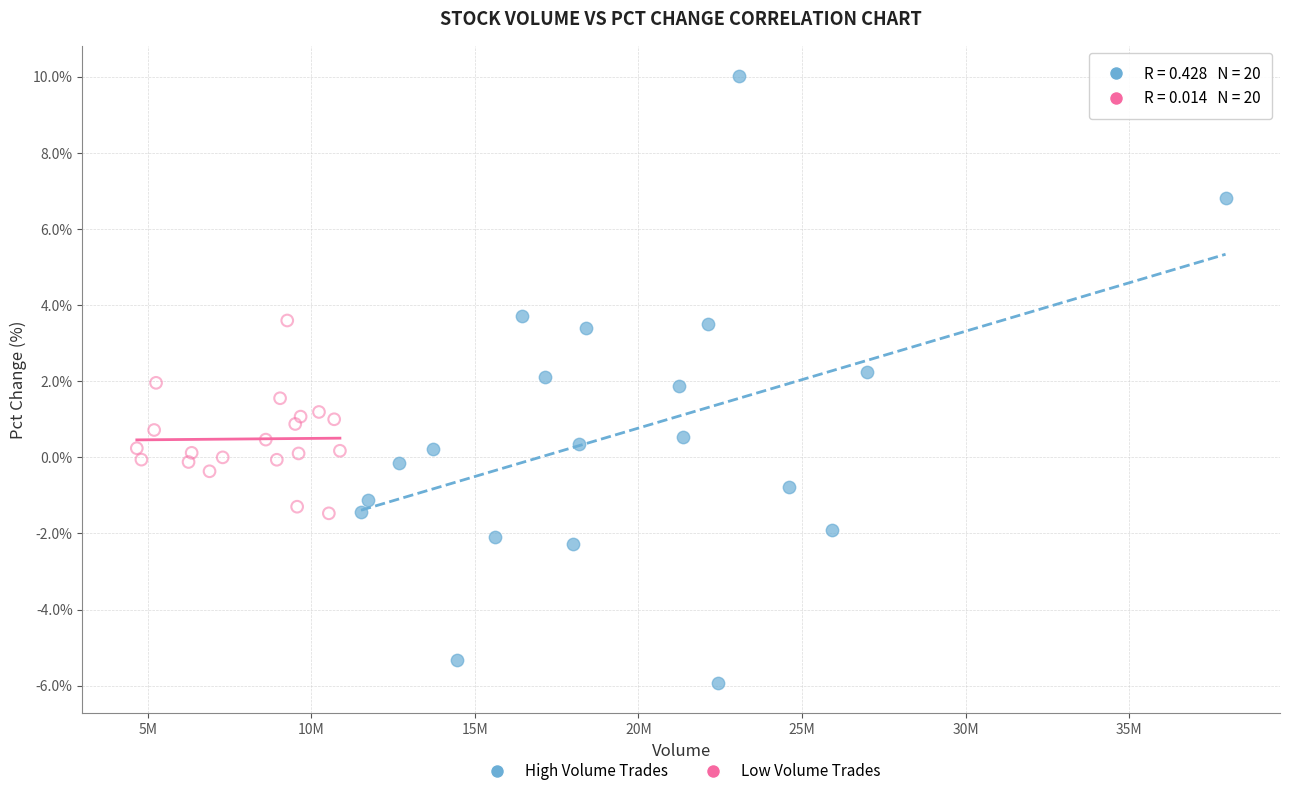

Which series contains the highest Y value?

High Volume Trades